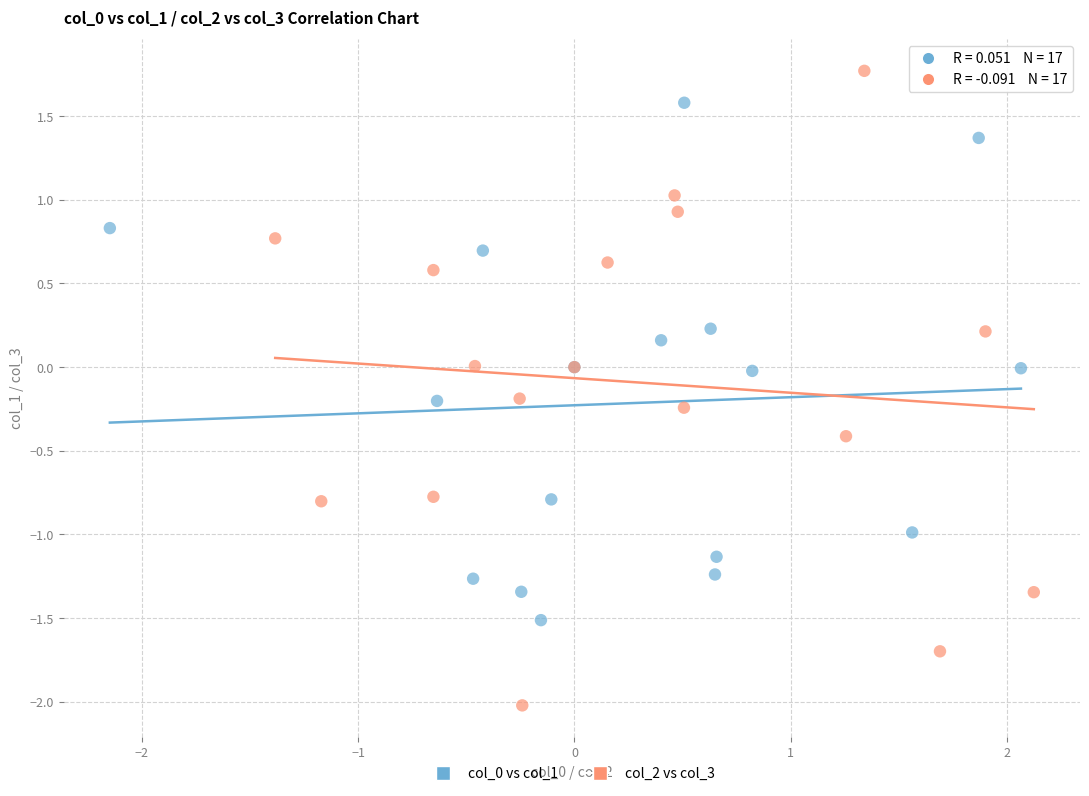

Which series contains the lowest Y value?

col_2 vs col_3